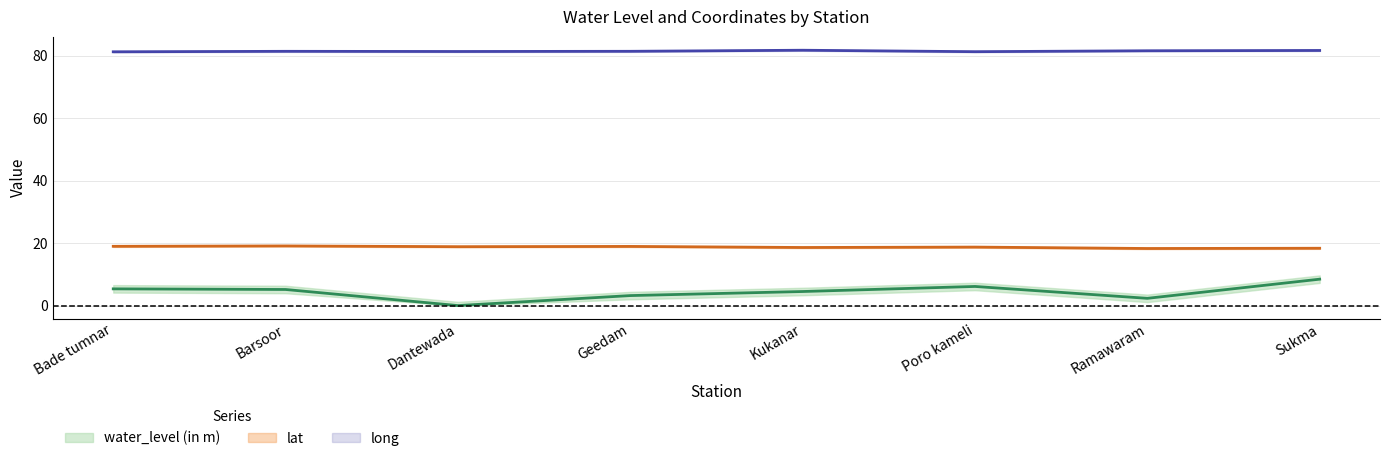

Rank the categories by lat value from lowest to highest.

Ramawaram, Sukma, Kukanar, Poro kameli, Dantewada, Geedam, Bade tumnar, Barsoor